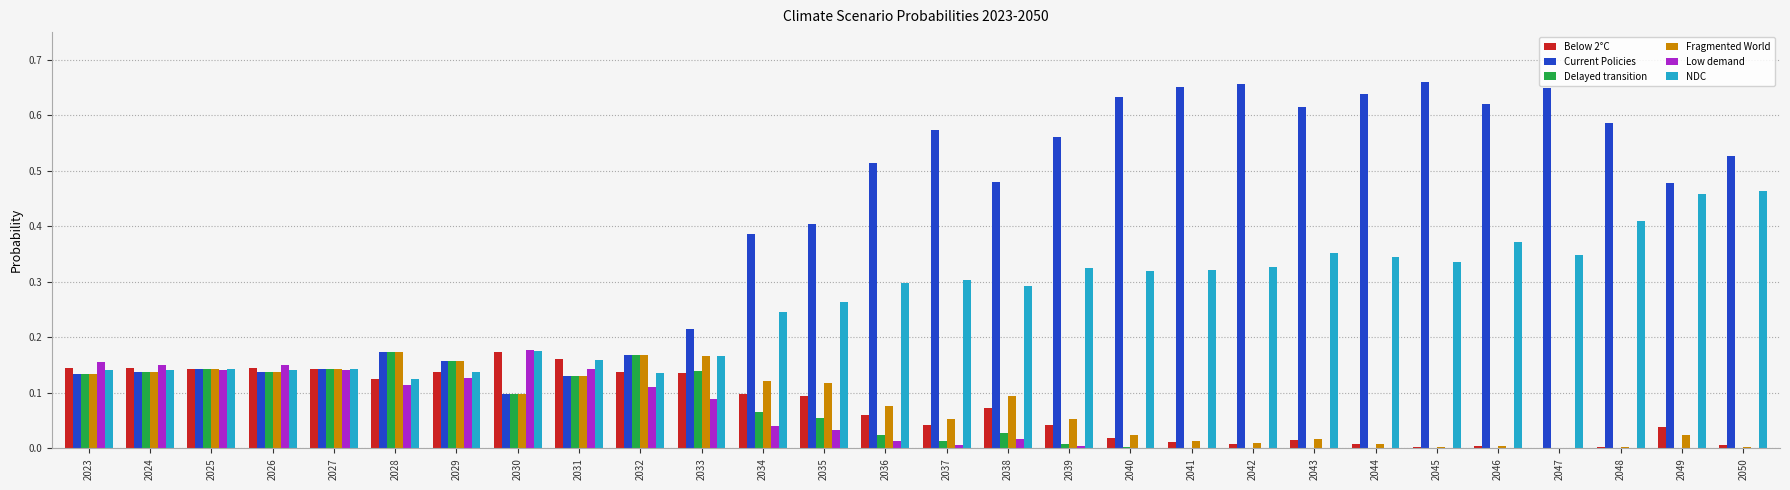

What are all the series names shown in the legend?

Below 2°C, Current Policies, Delayed transition, Fragmented World, Low demand, NDC